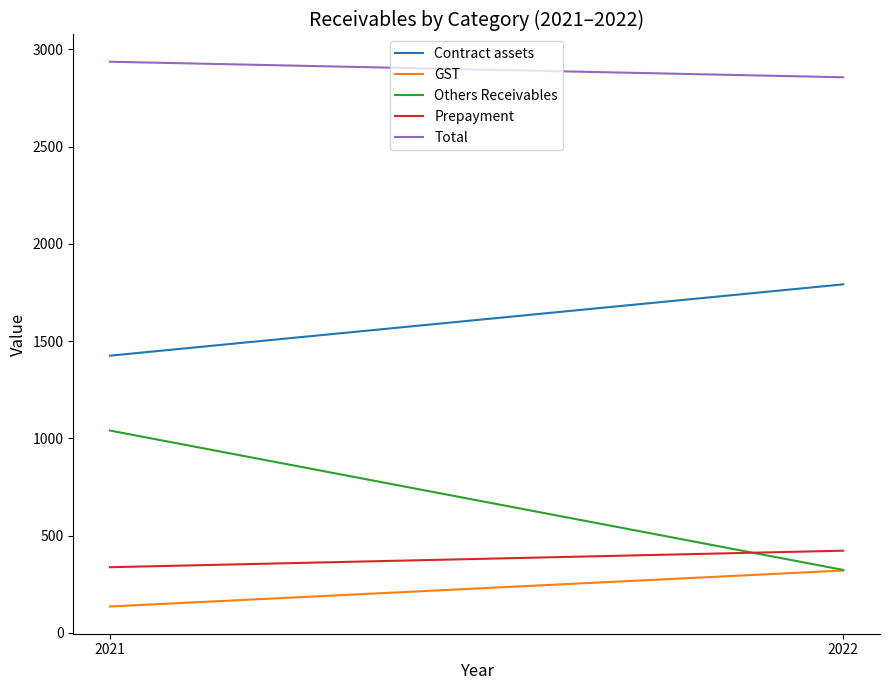

What is the average value of the Contract assets series?

1608